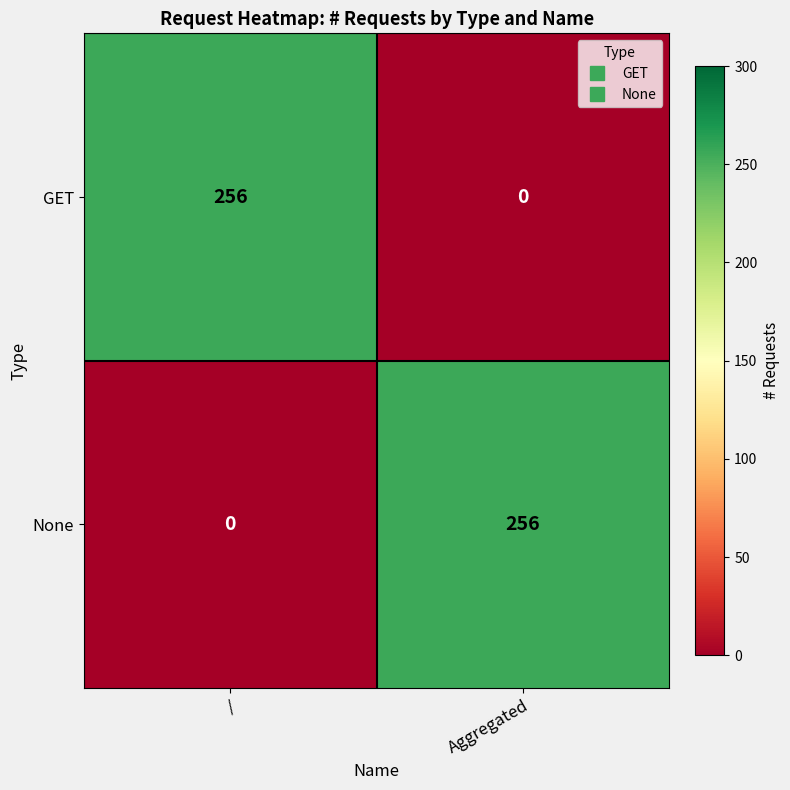

True or false: None has a value of 0 at /.

True